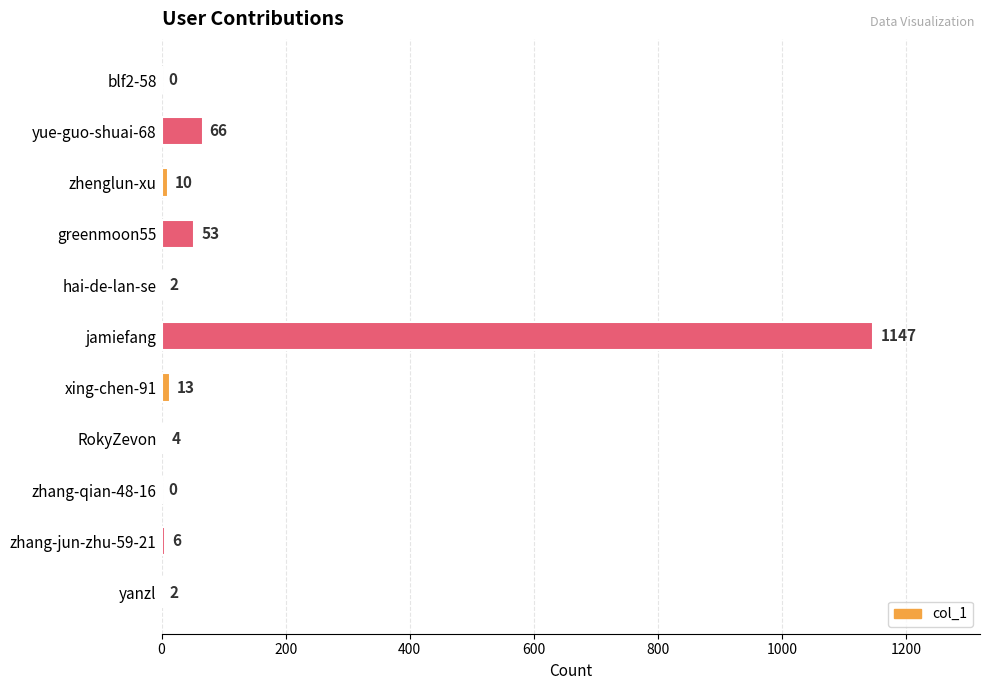

Reading top to bottom, transcribe all the data shown in this chart.

blf2-58=0	yue-guo-shuai-68=66	zhenglun-xu=10	greenmoon55=53	hai-de-lan-se=2	jamiefang=1147	xing-chen-91=13	RokyZevon=4	zhang-qian-48-16=0	zhang-jun-zhu-59-21=6	yanzl=2